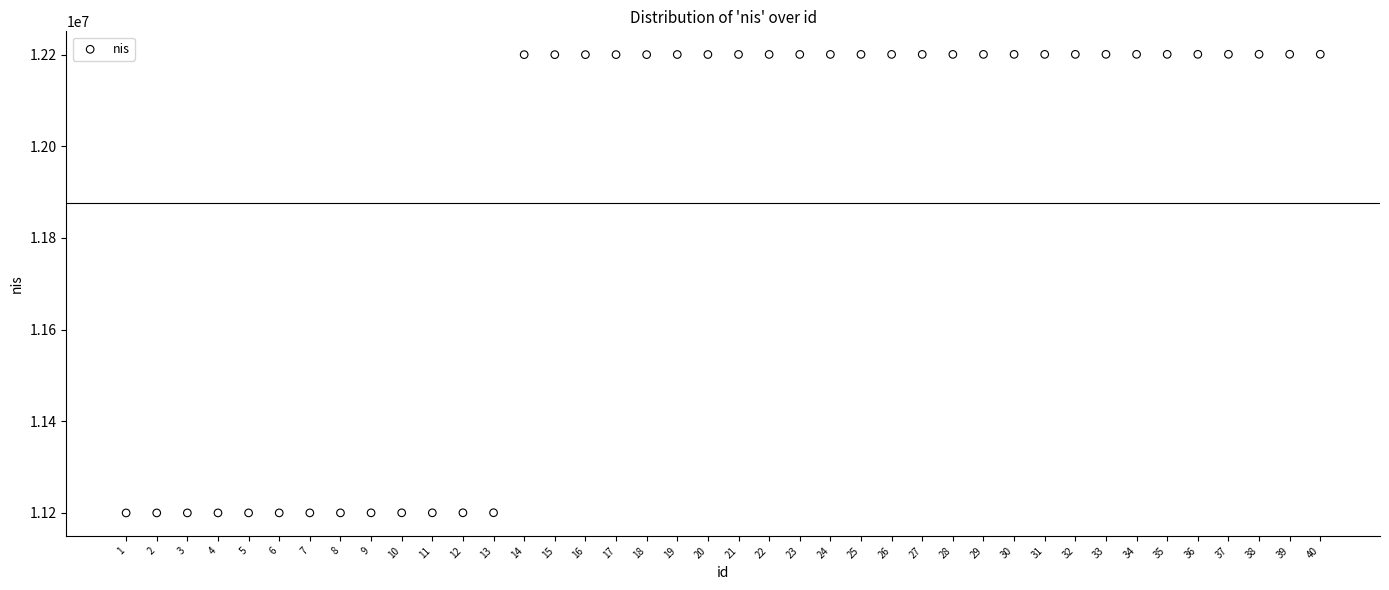

What is the range of X values (max minus min)?

39